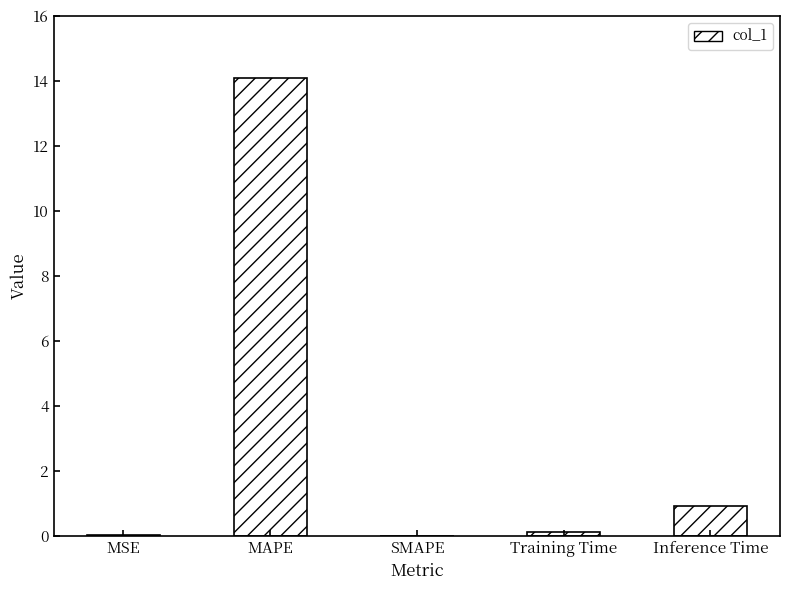

Which category has the highest value across all series?

MAPE